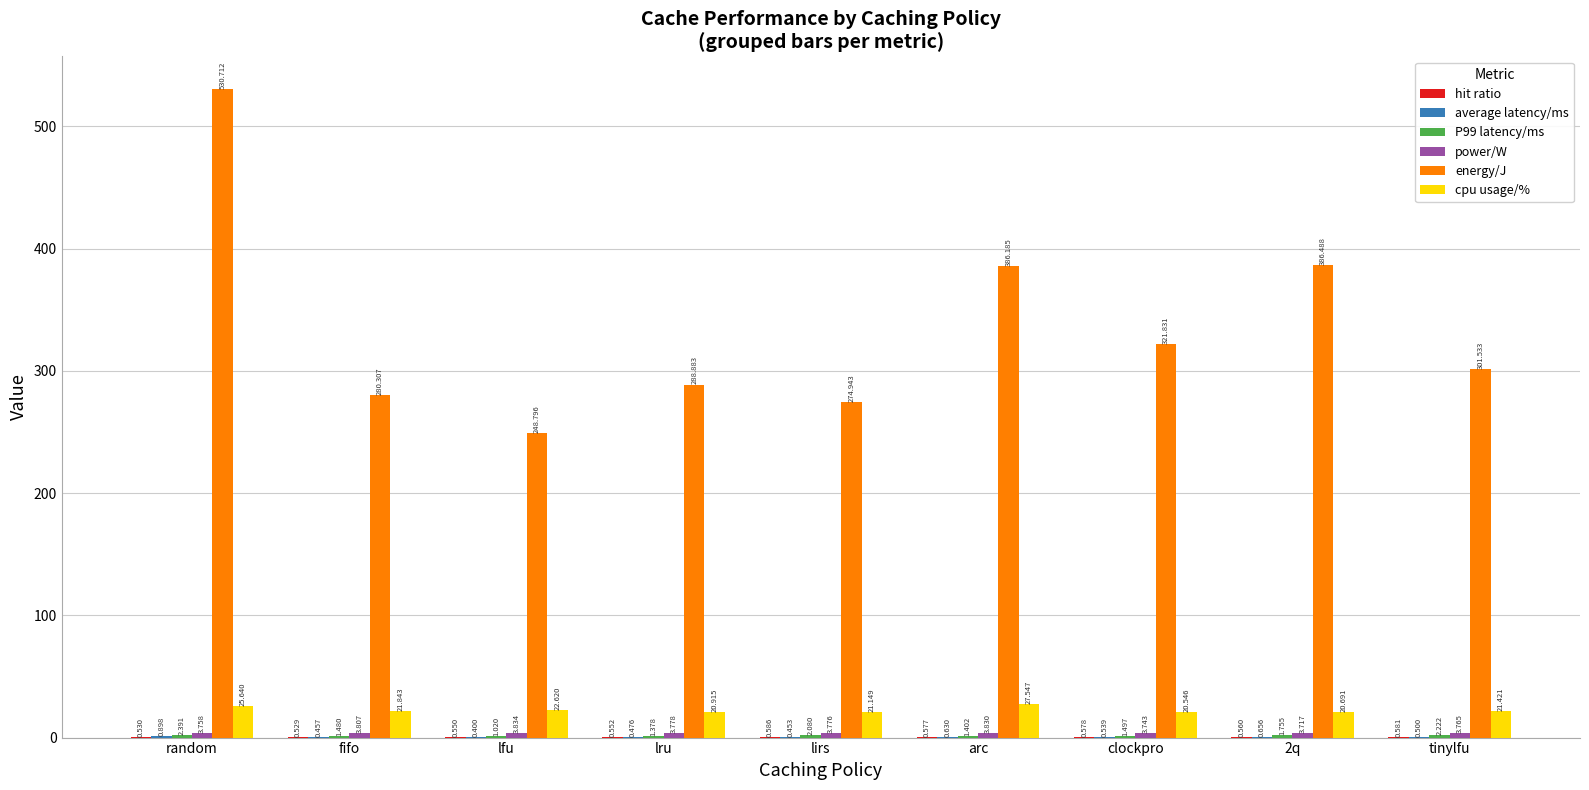

How many categories are shown in the chart?

9